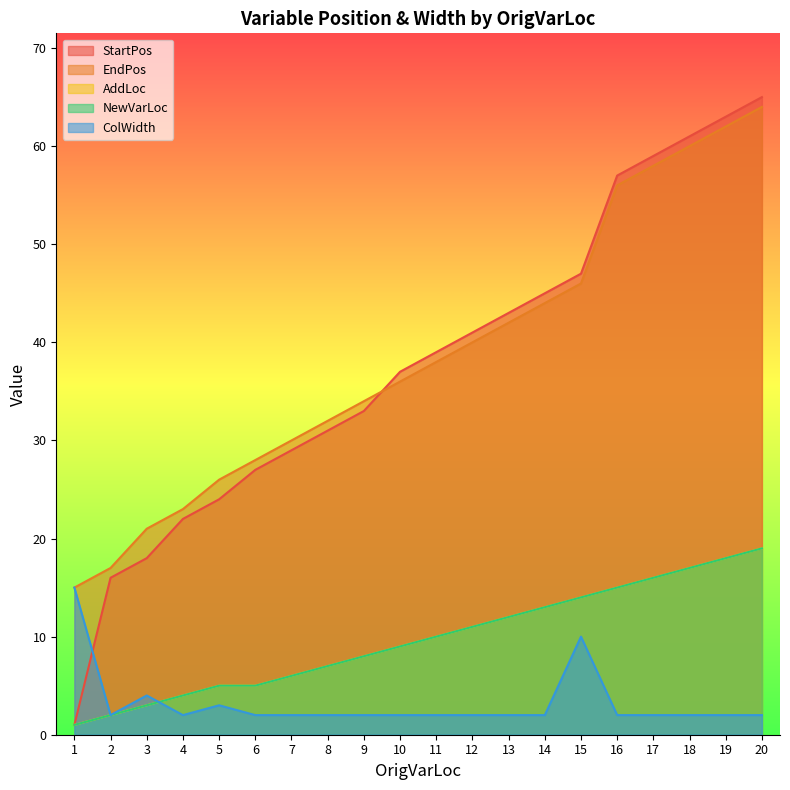

List the series in order of their peak value, highest first.

StartPos, EndPos, AddLoc, NewVarLoc, ColWidth